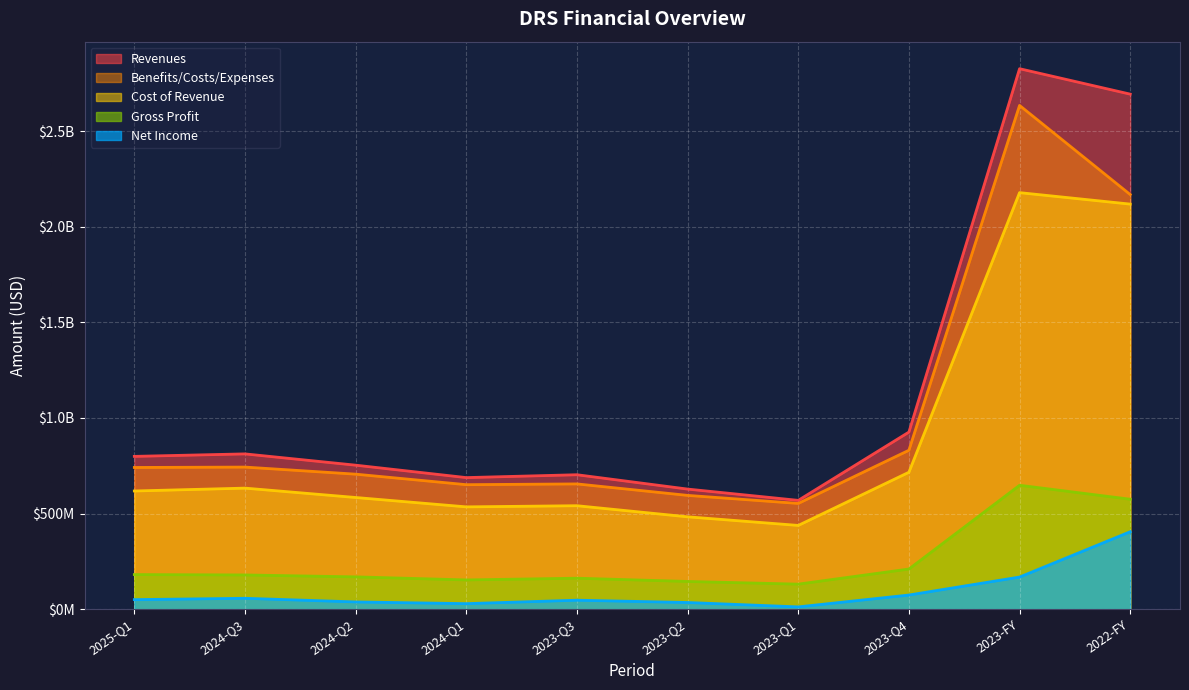

What is the difference between the highest and lowest values at 2025-Q1?

749000000